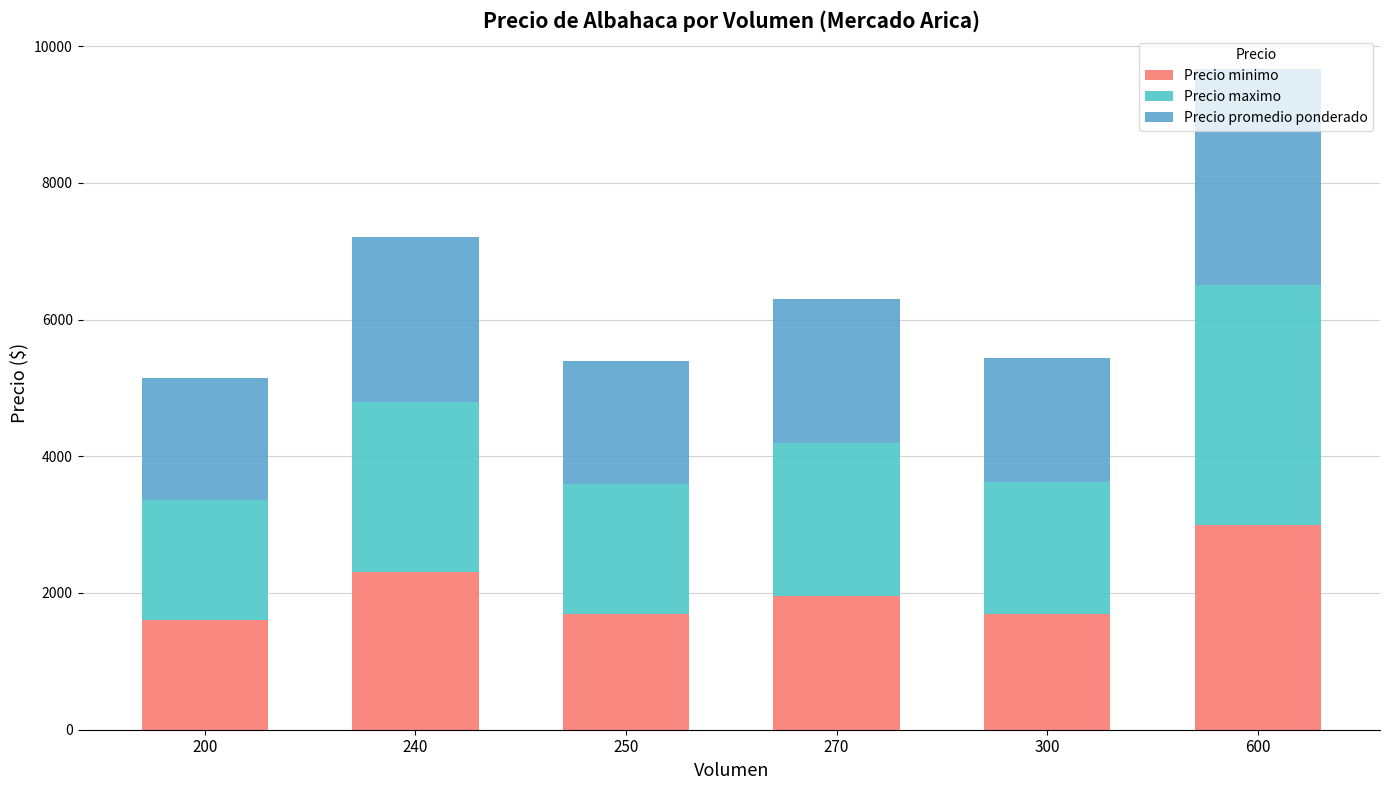

What is the average value of the Precio minimo series?

2038